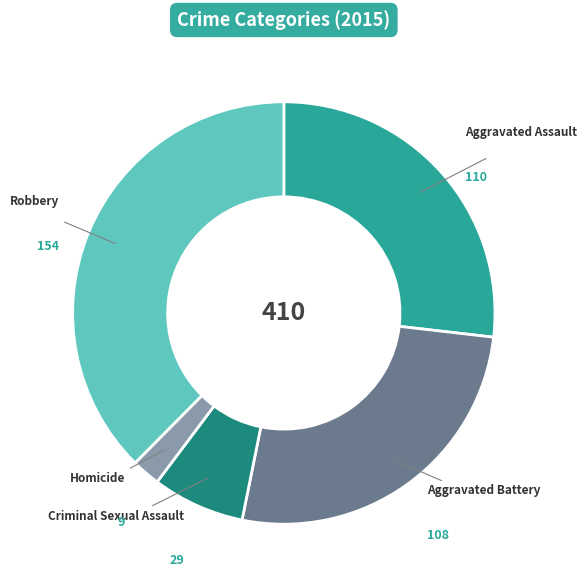

Is there a majority slice in this chart?

No